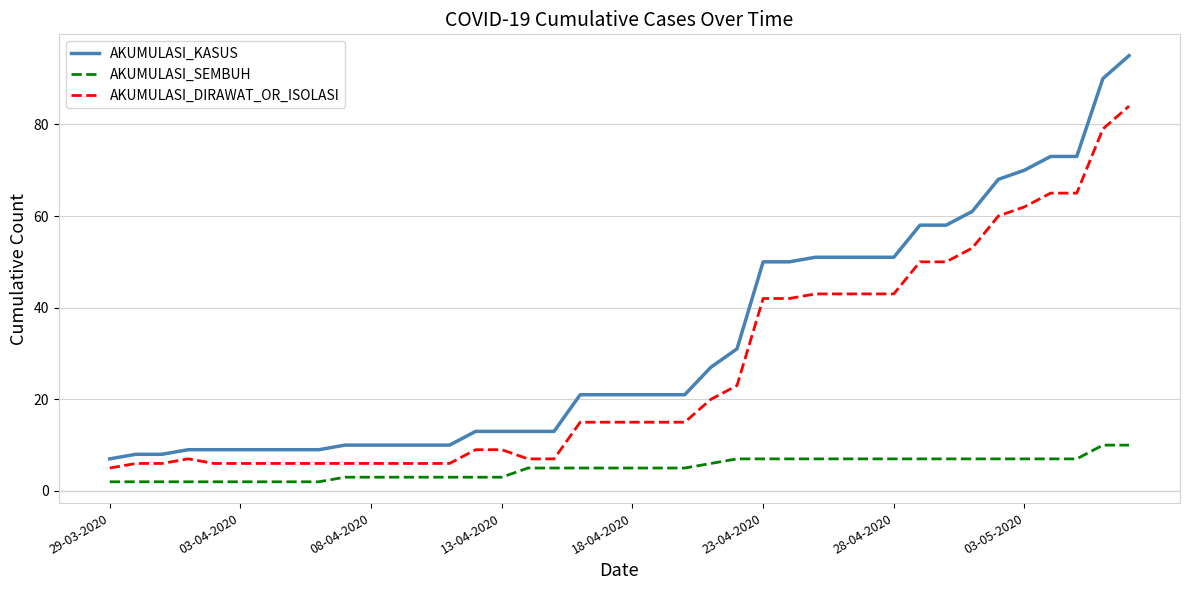

Which series has the largest total across all categories?

AKUMULASI_KASUS